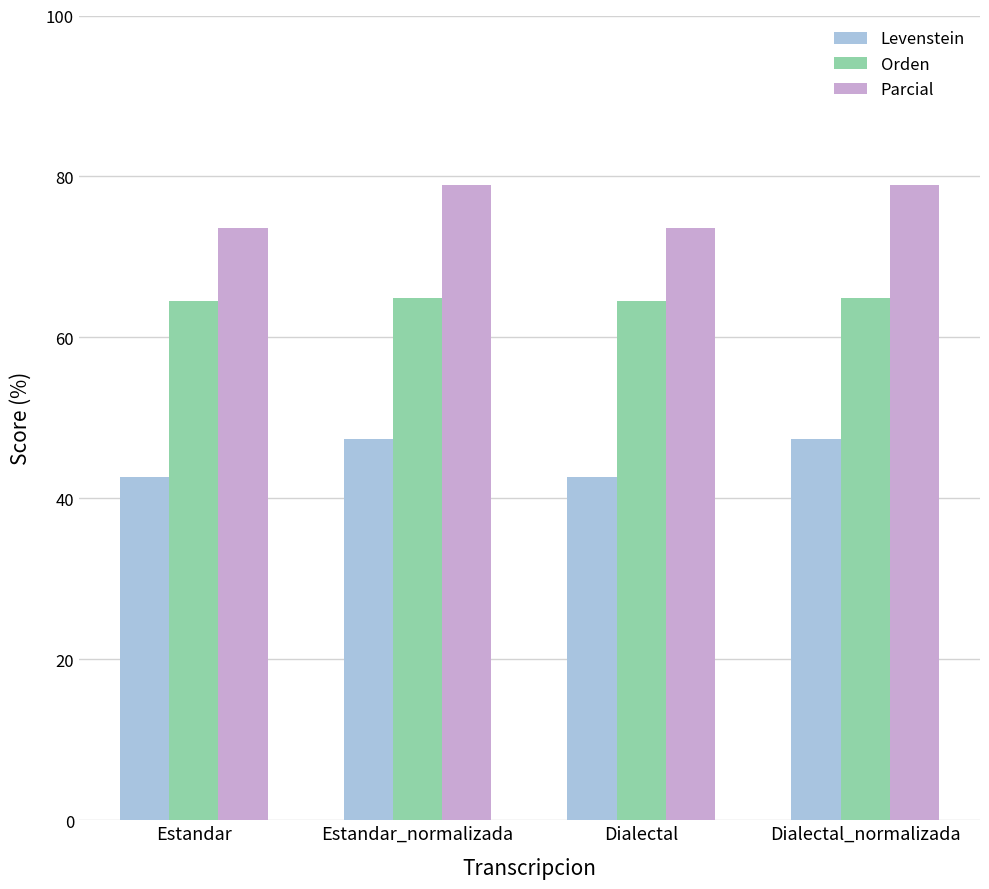

List the series in order of their overall mean, lowest first.

Levenstein, Orden, Parcial